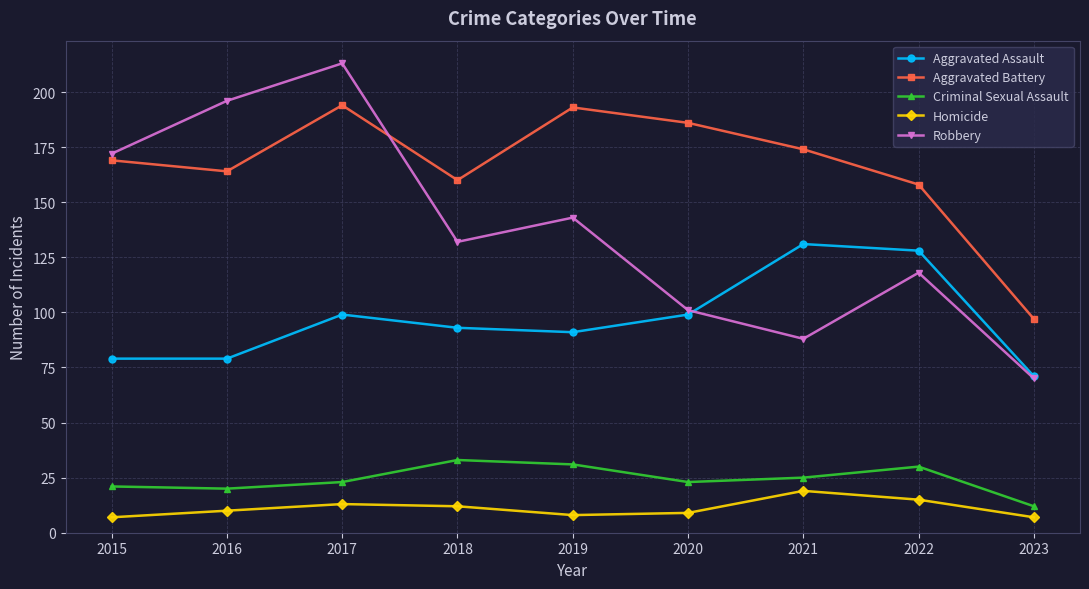

Which series changed the most between 2018 and 2022?

Aggravated Assault